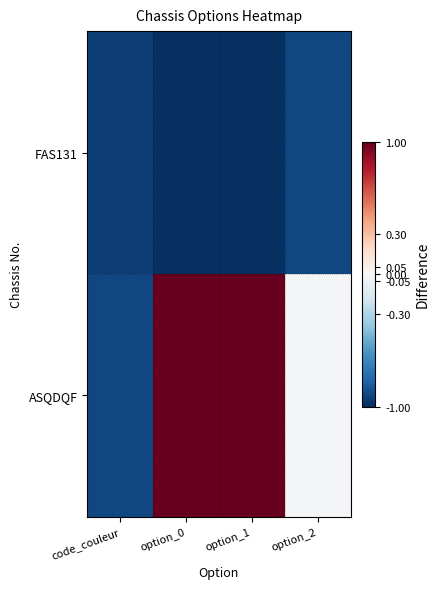

Which series has the widest spread of values?

ASQDQF